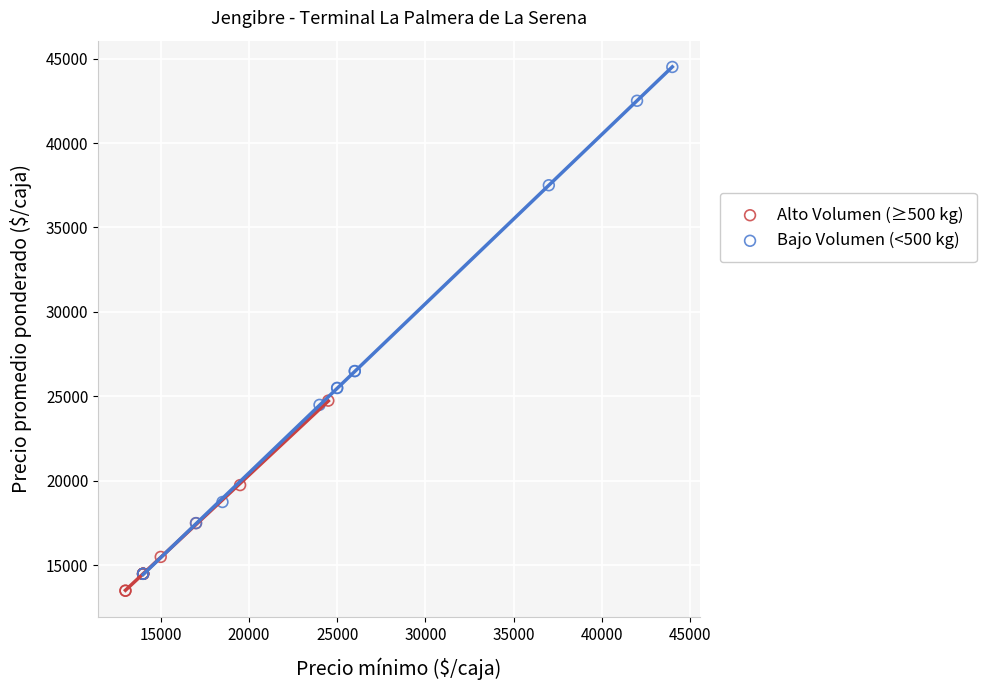

Which series has the largest Y range (max minus min)?

Bajo Volumen (<500 kg)